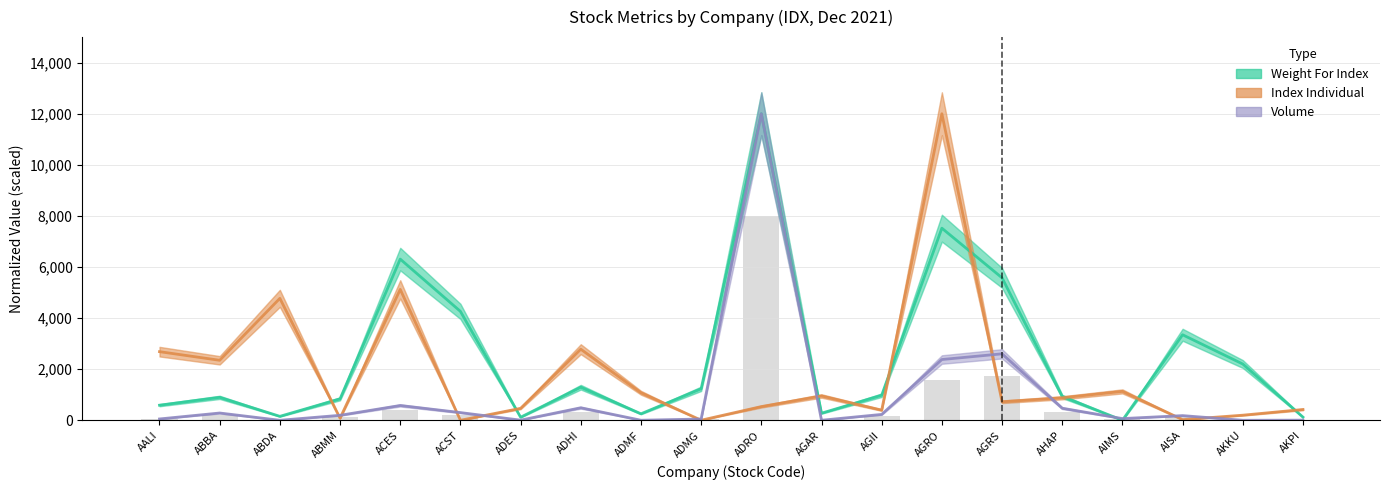

What are all the series names shown in the legend?

Weight For Index, Index Individual, Volume